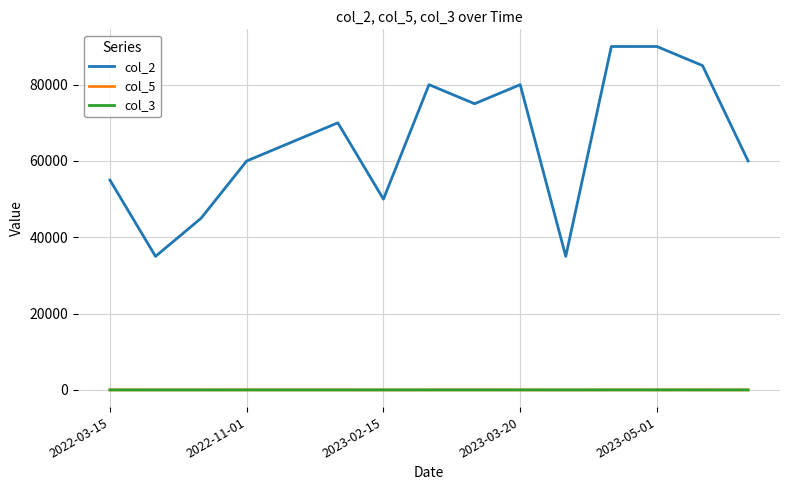

Which series has the largest total across all categories?

col_2